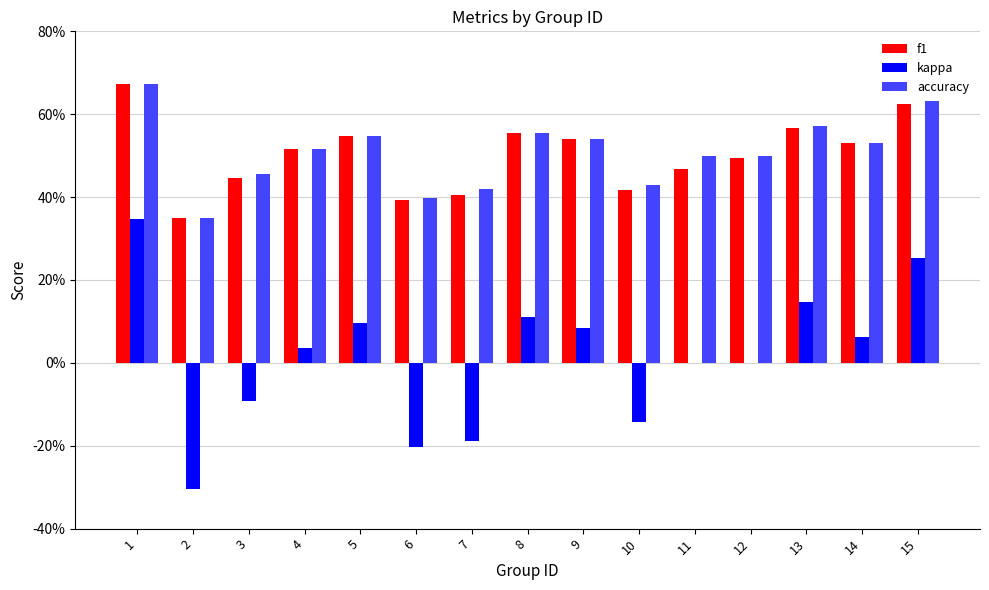

What are all the series names shown in the legend?

f1, kappa, accuracy